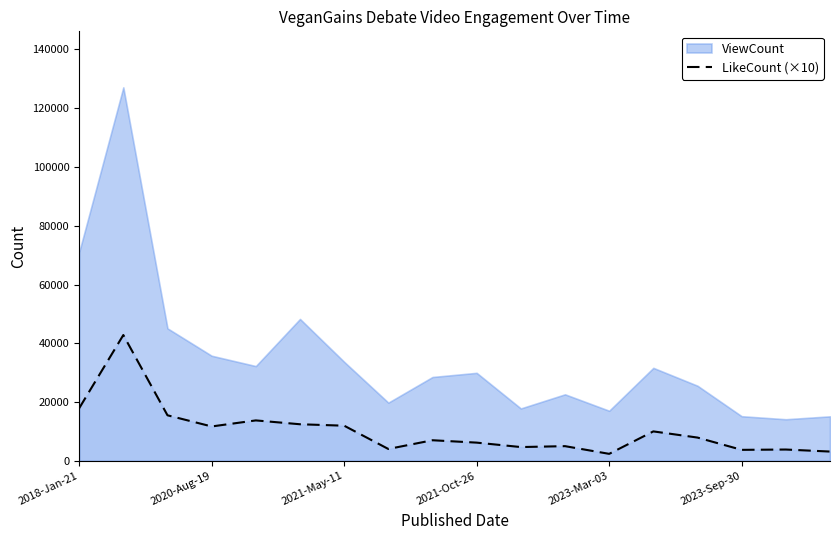

What is the maximum value for LikeCount (×10)?

42820